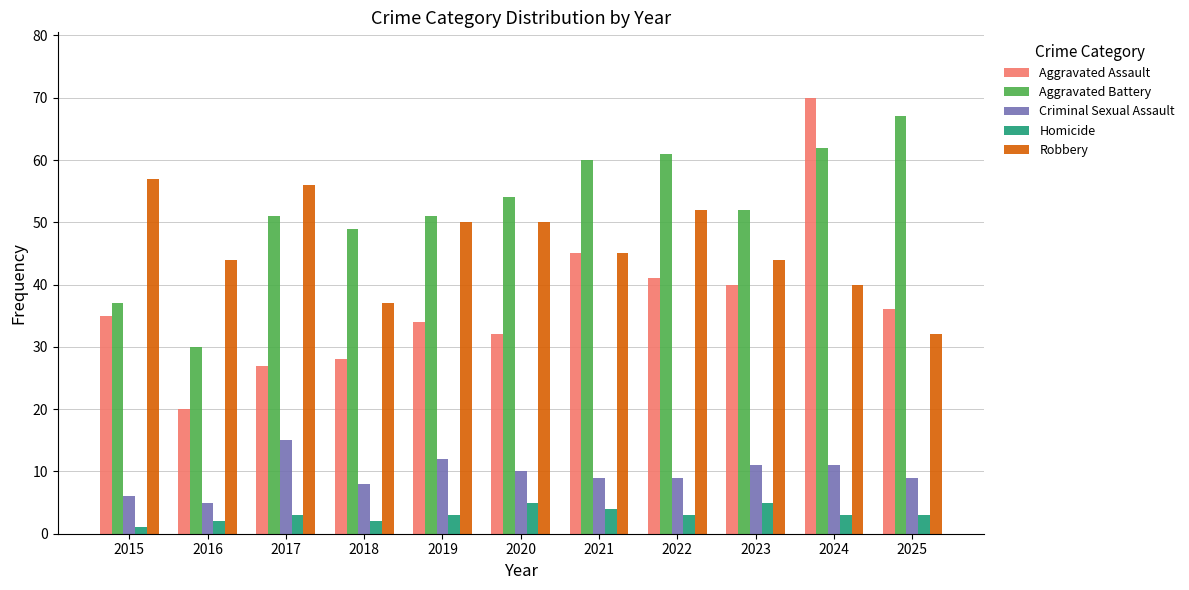

The value of Aggravated Assault at 2020 is 32. True or false?

True